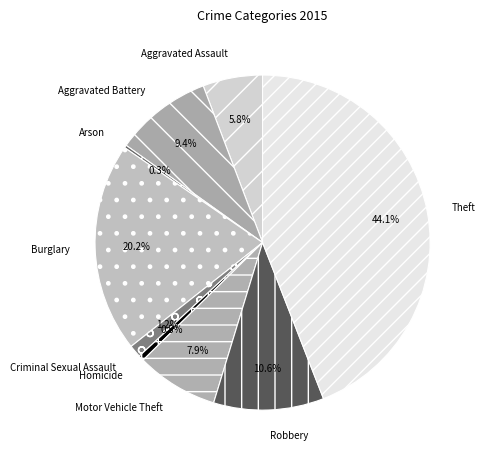

Does Homicide represent more than half of the total?

No